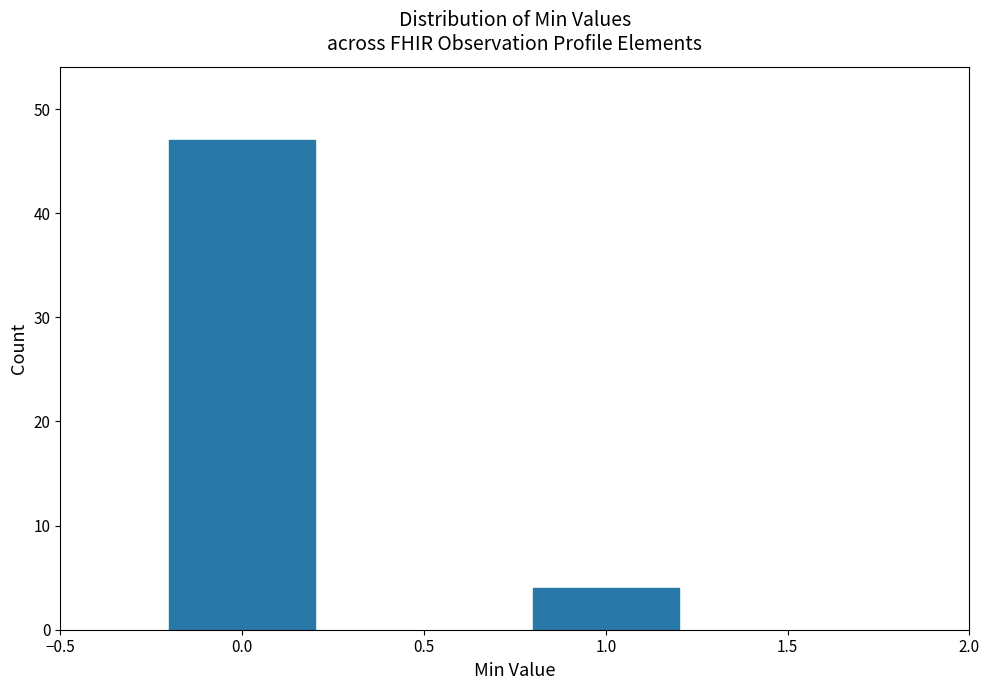

Reading right to left, what are all the values shown in this chart?

4	47